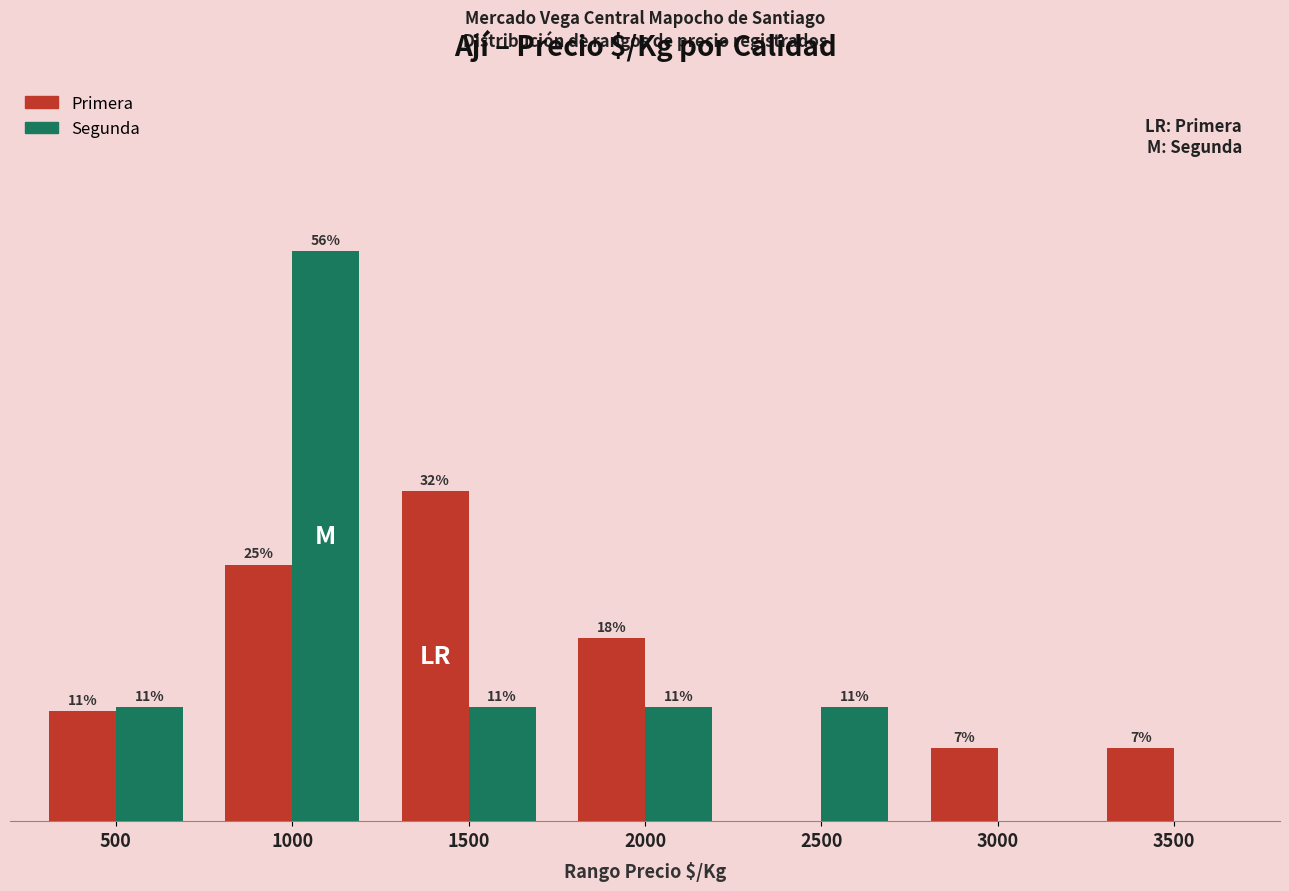

Are the bars horizontal?

No